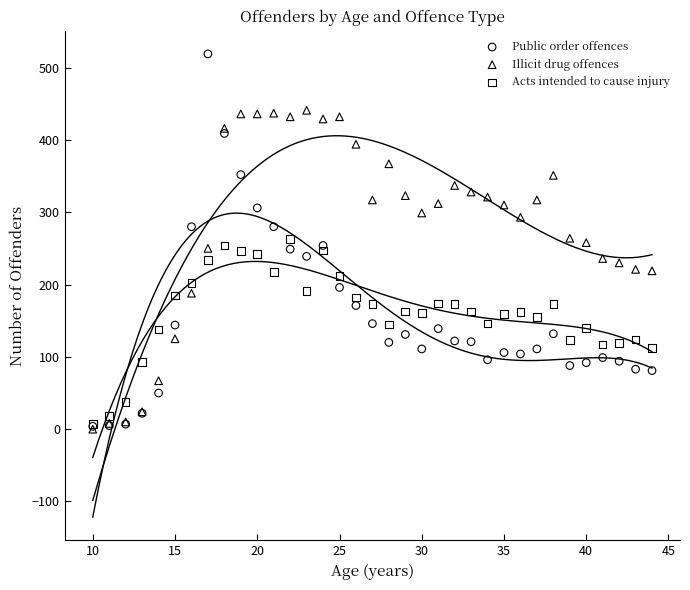

What are all the series names shown in the legend?

Public order offences, Illicit drug offences, Acts intended to cause injury